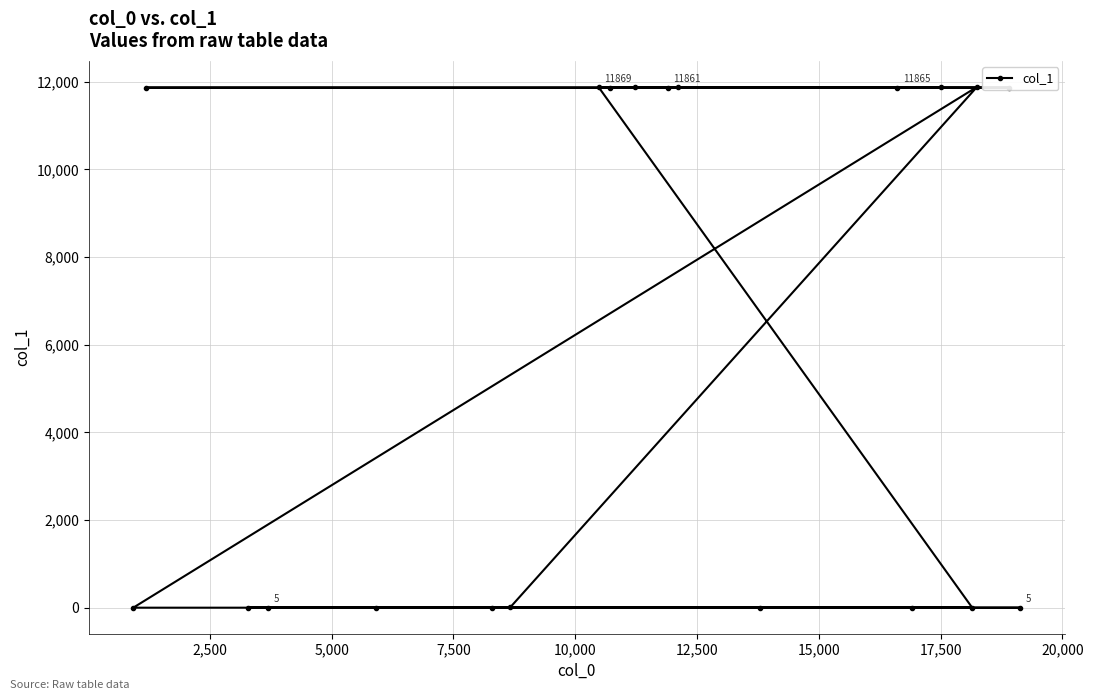

What is the difference between the maximum and minimum values?

11874